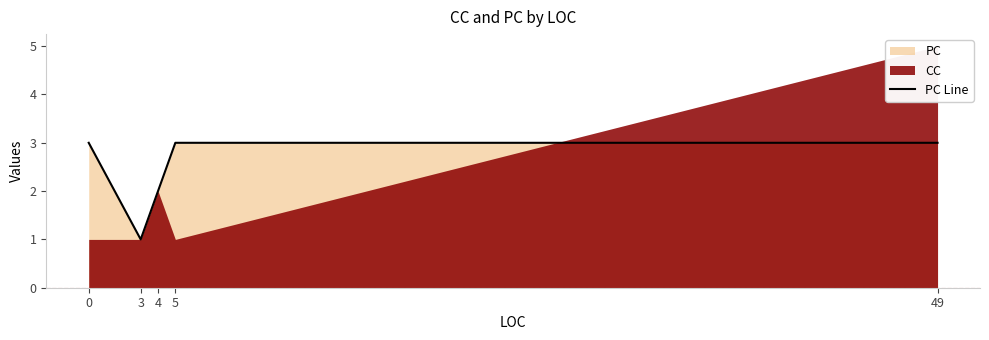

How many points are lower than both their immediate neighbors (excluding endpoints)?

1